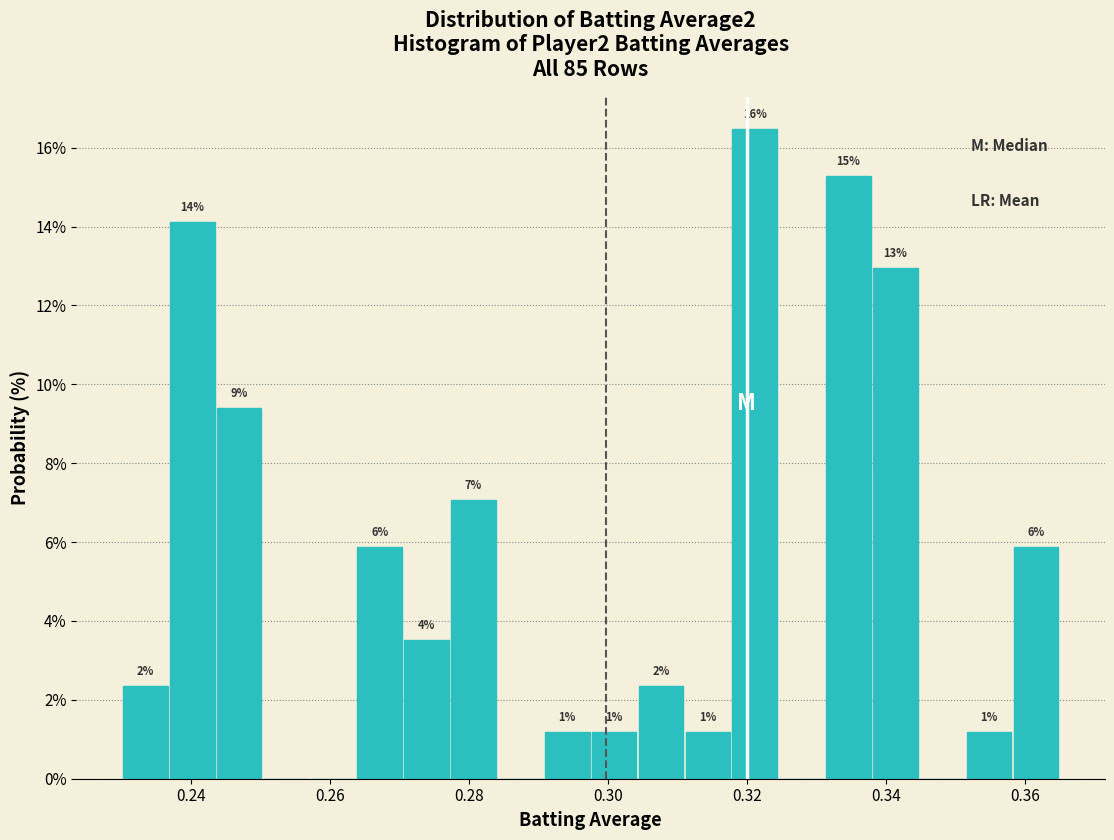

Around what value on the x-axis is the tallest bar? Give the approximate position of its centre, as read against the axis.

0.322